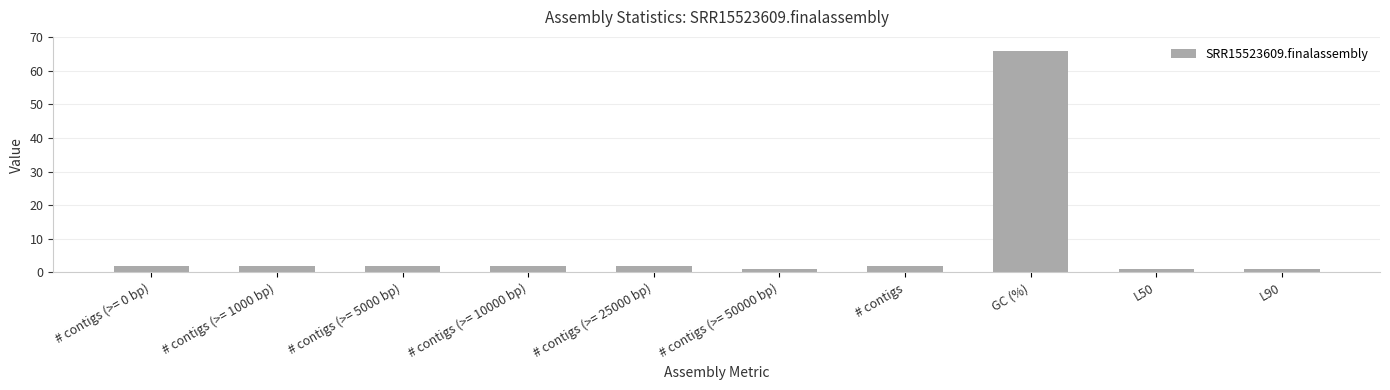

At which category does the chart reach its peak across all series?

GC (%)